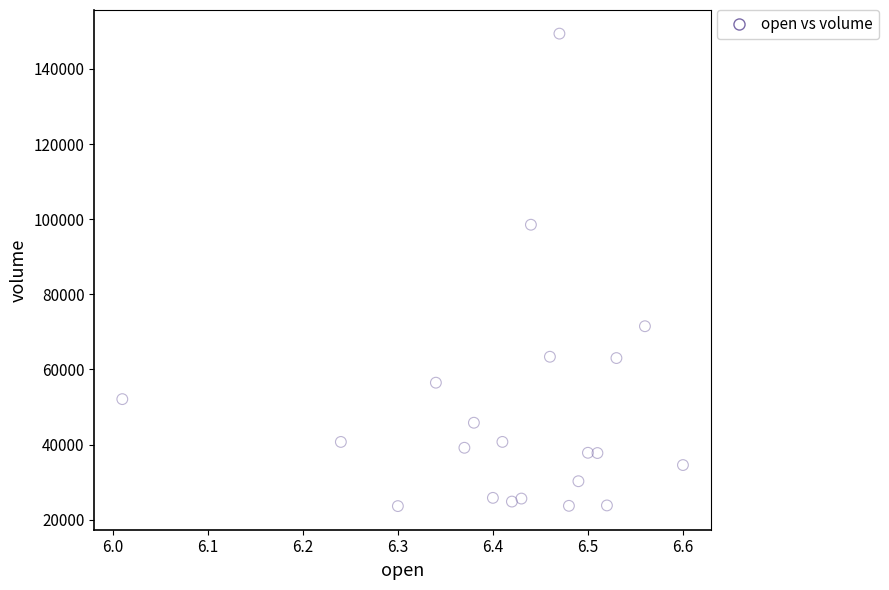

What Y value in the scatter plot is closest to 86509?

98525.8